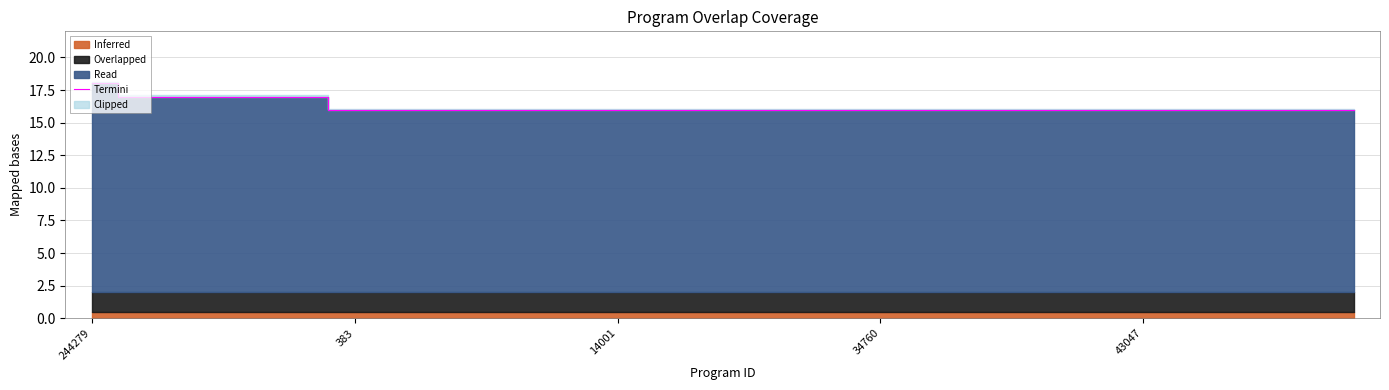

What is the lowest value of the Termini series?

16